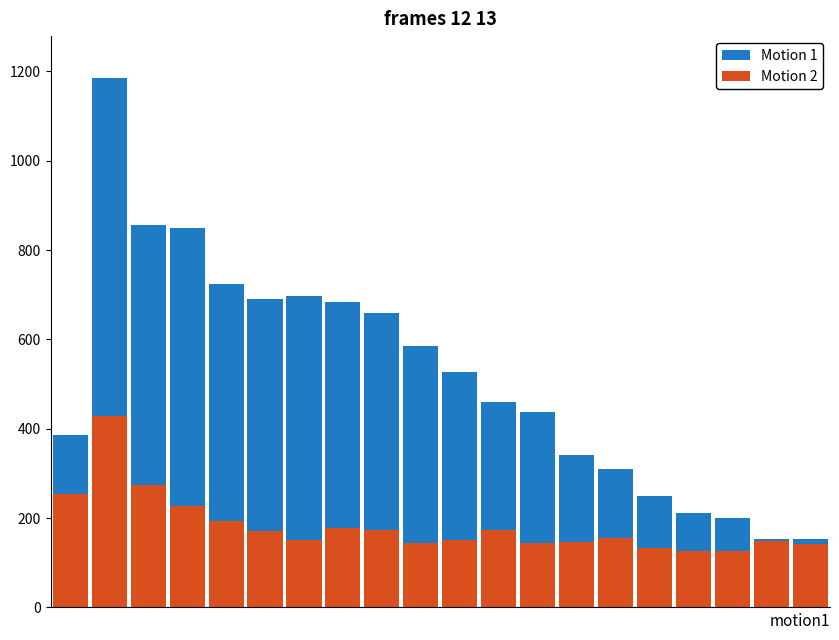

What is the difference between the Motion 2 values at 1 and 7?

251